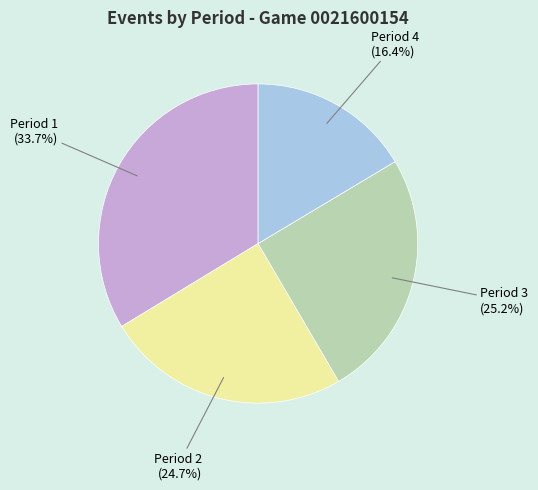

The Period 1 slice represents 25% of the pie. True or false?

False